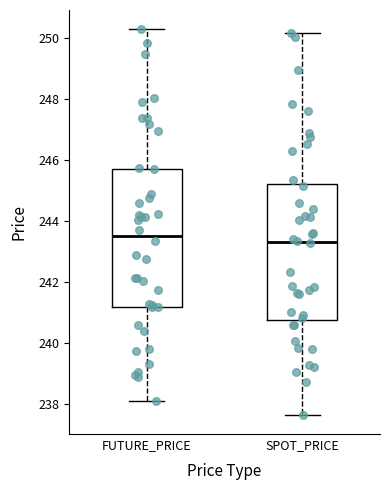

Reading left to right, read every box against the y-axis: the position of its median line, the range the box covers, and the ends of its whiskers. The values are not printed on the chart, so give them approximately, as read against the axis.

FUTURE_PRICE: median 243.6, box 241.2 to 245.8, whiskers 238.2 to 250.4
SPOT_PRICE: median 243.4, box 240.8 to 245.2, whiskers 237.6 to 250.2